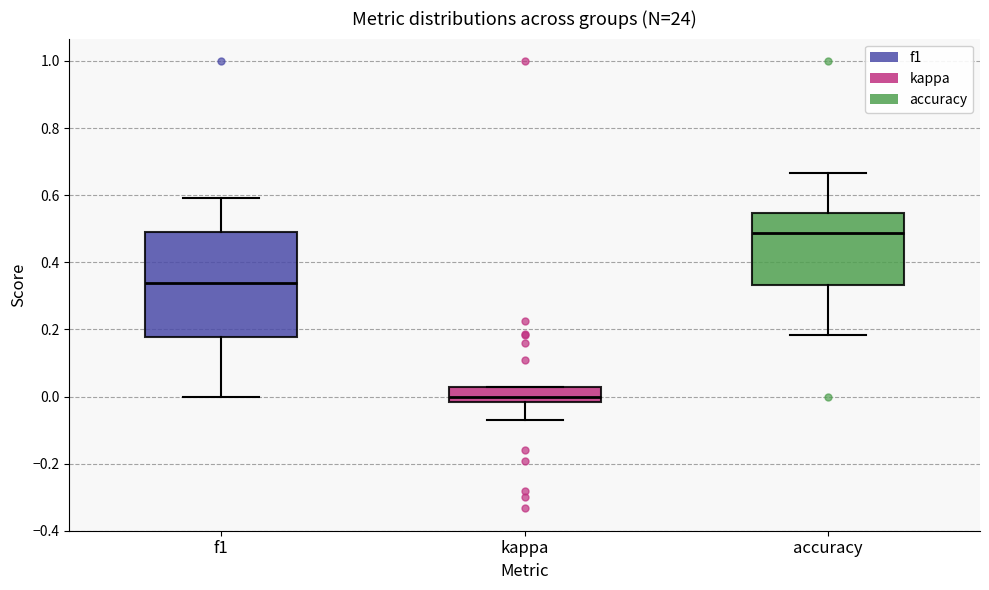

Where does the upper whisker of the box for f1 end on the y-axis? The values are not printed on the chart, so give them approximately, as read against the axis.

0.60